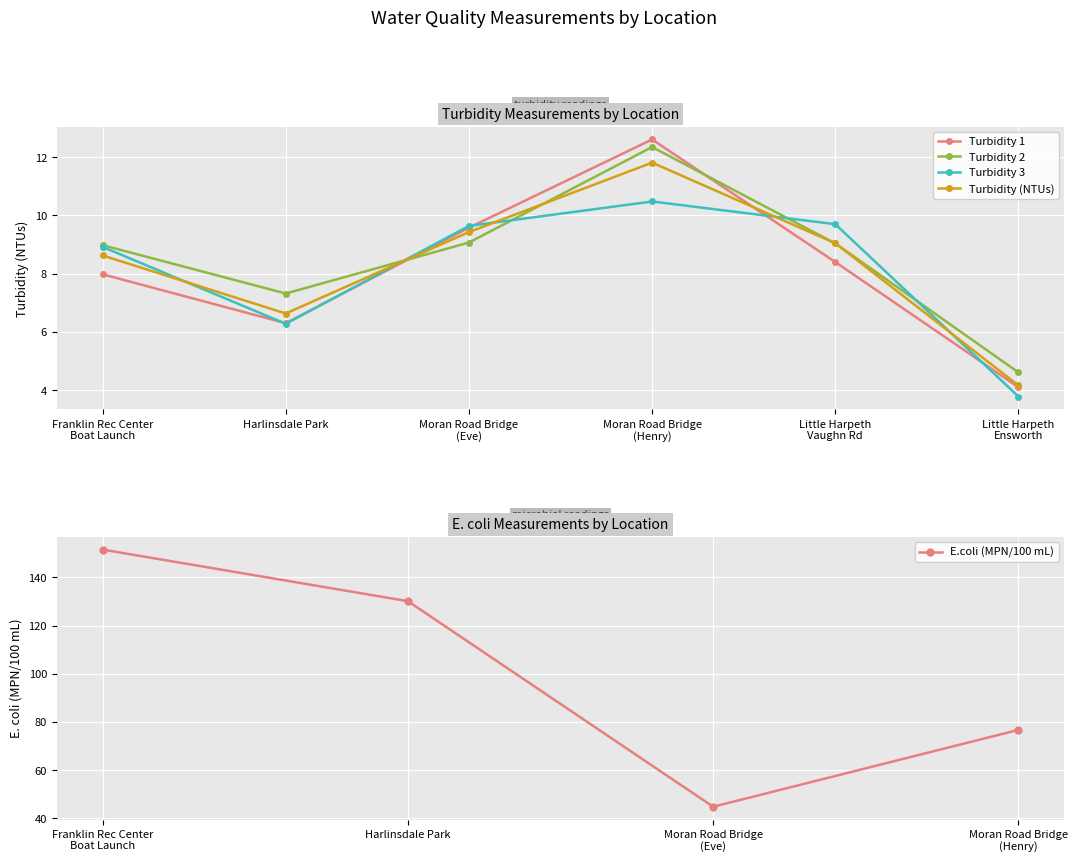

Which series has the widest spread of values?

Turbidity 1